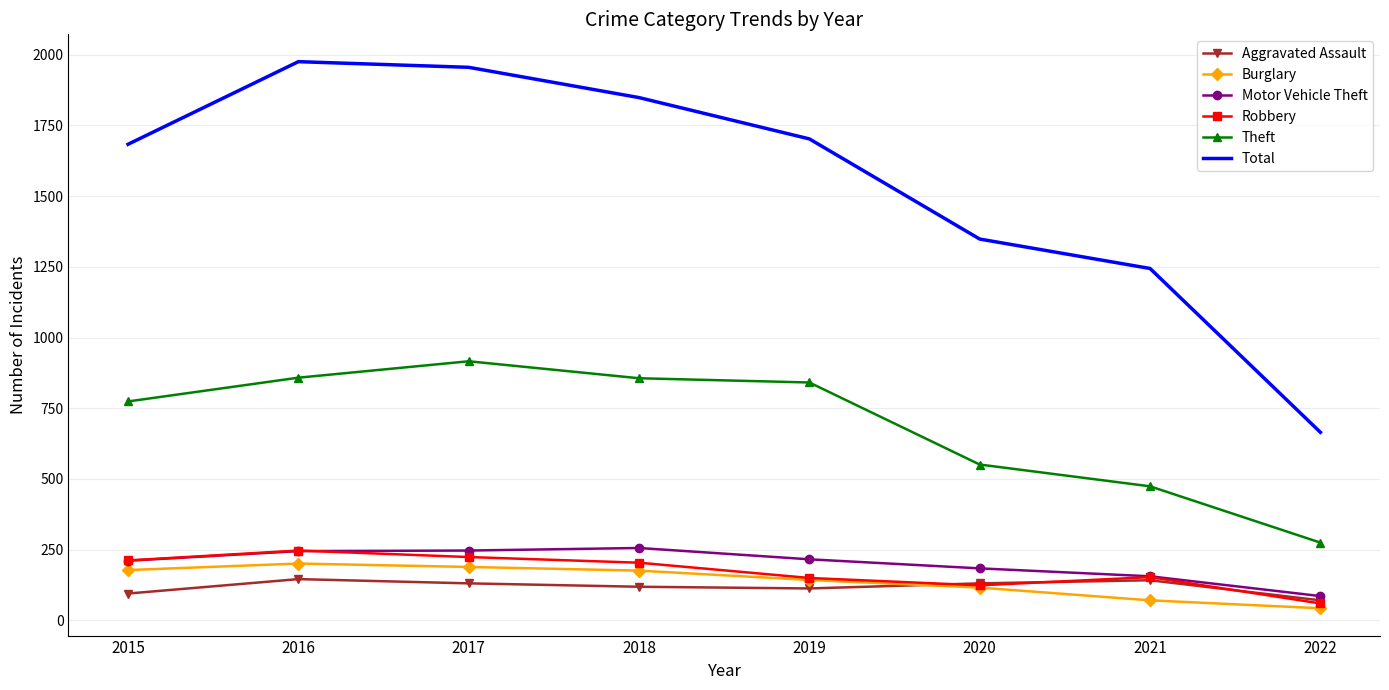

After their last crossing, which series has the higher values: Aggravated Assault or Robbery?

Aggravated Assault